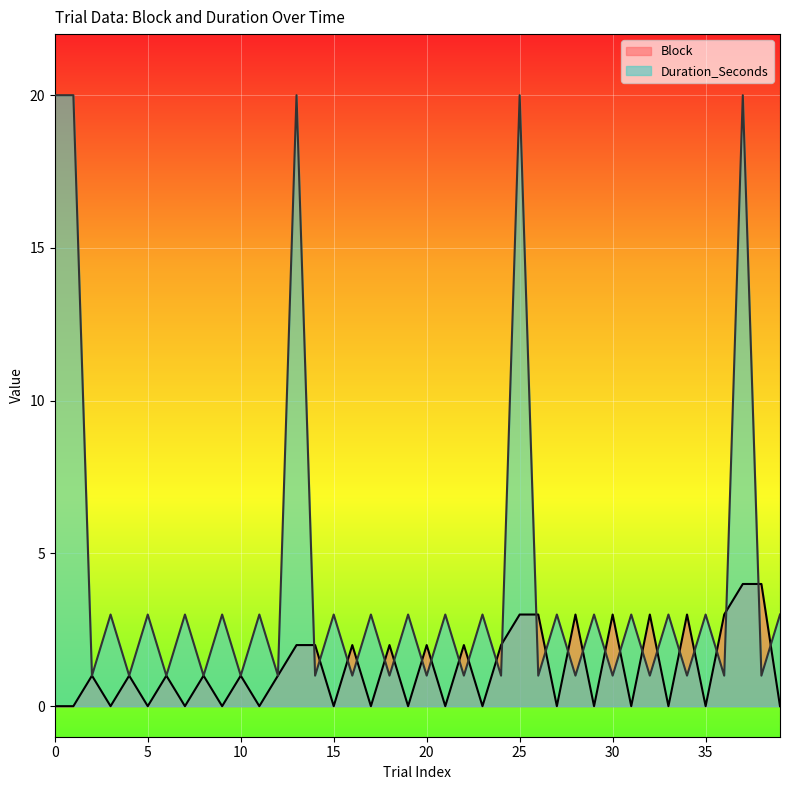

The Duration_Seconds series shows 2 at 23. True or false?

False